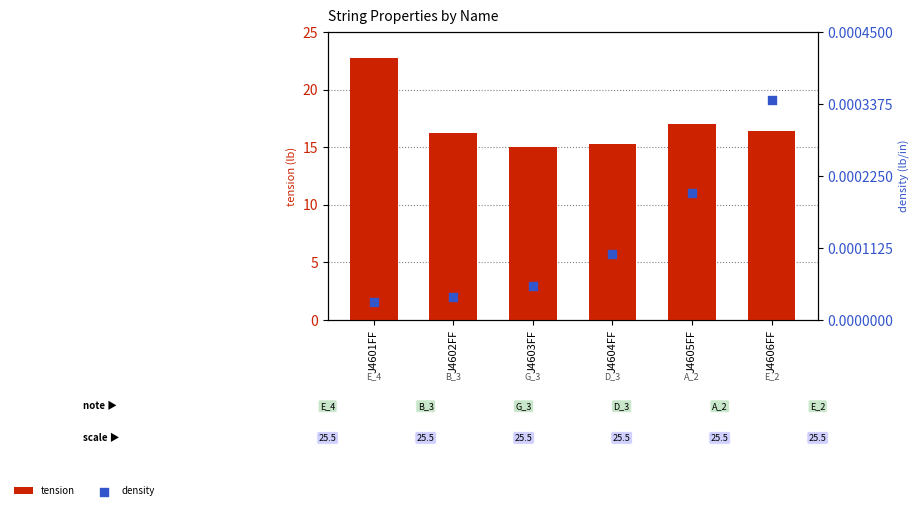

Which series has the largest Y range (max minus min)?

tension